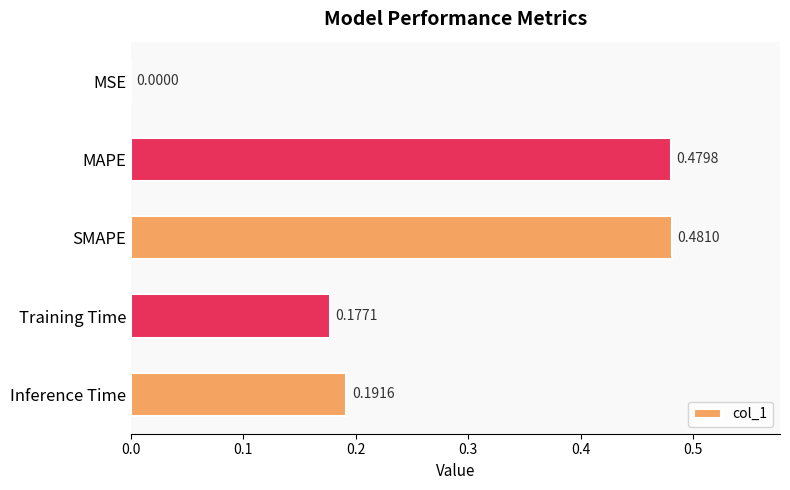

Which label corresponds to the largest value in the chart?

SMAPE